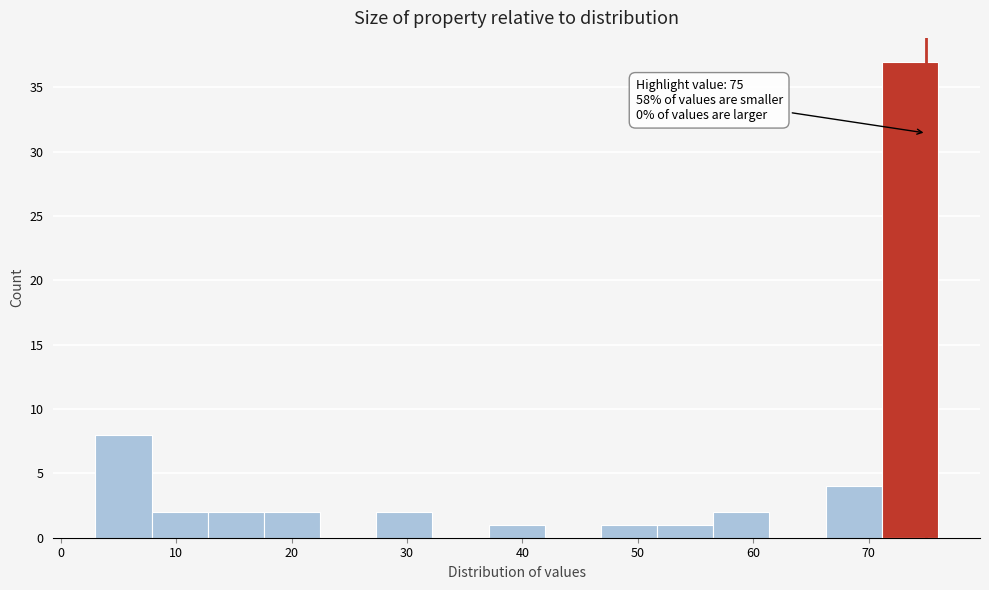

Over which range of the x-axis is the bar tallest?

71 to 76